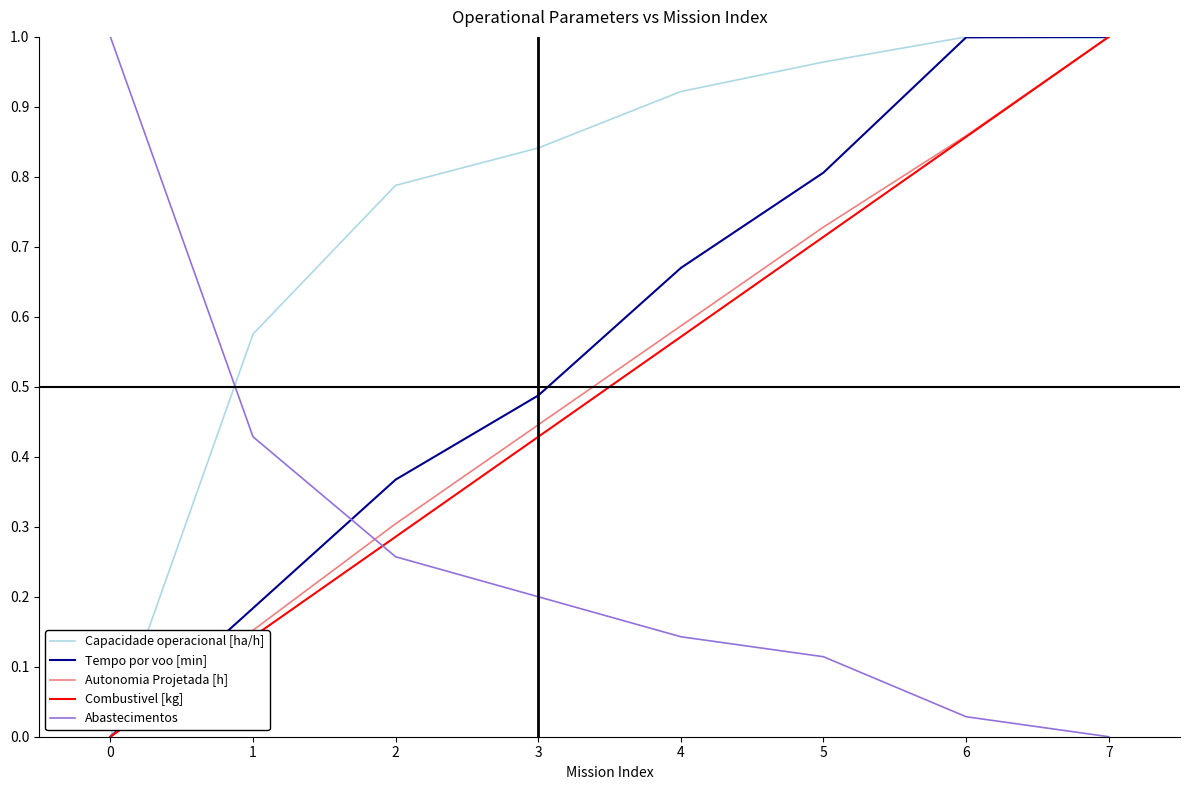

Which series changed the most between 3 and 6?

Tempo por voo [min]